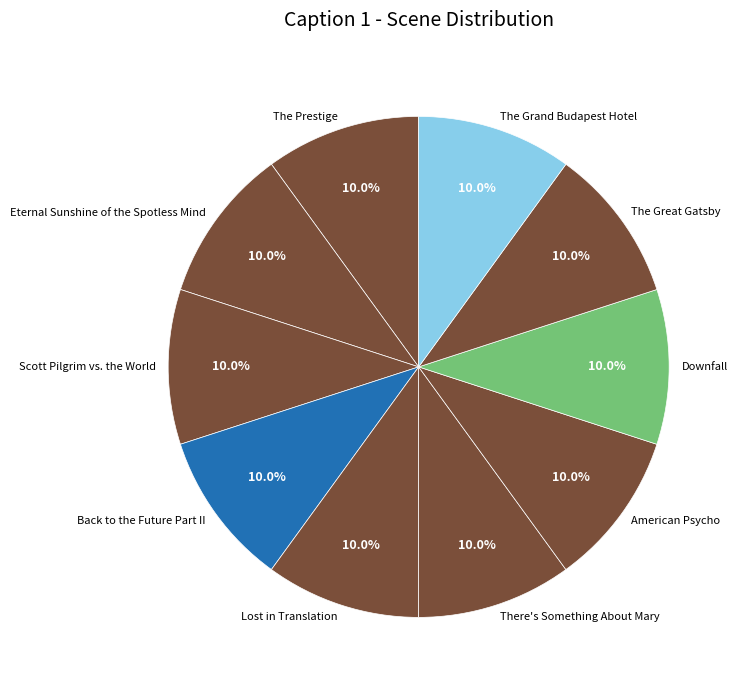

To the nearest percent, what is the combined percentage of Downfall and The Great Gatsby?

20%